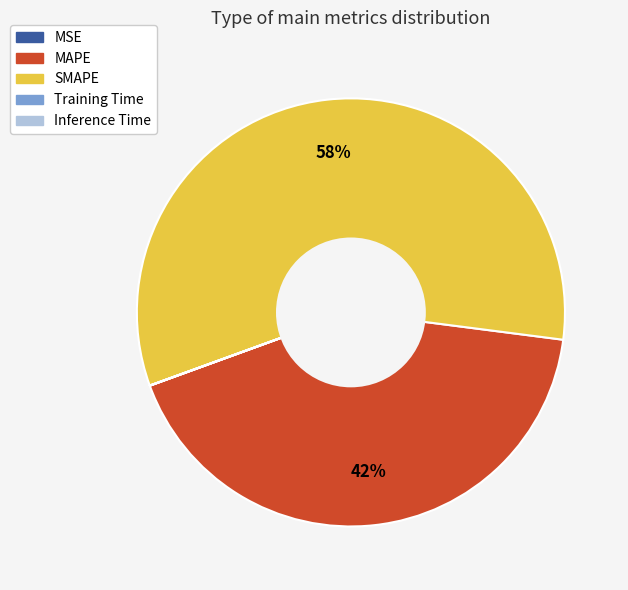

Do SMAPE and MAPE together represent more than half of the pie?

Yes